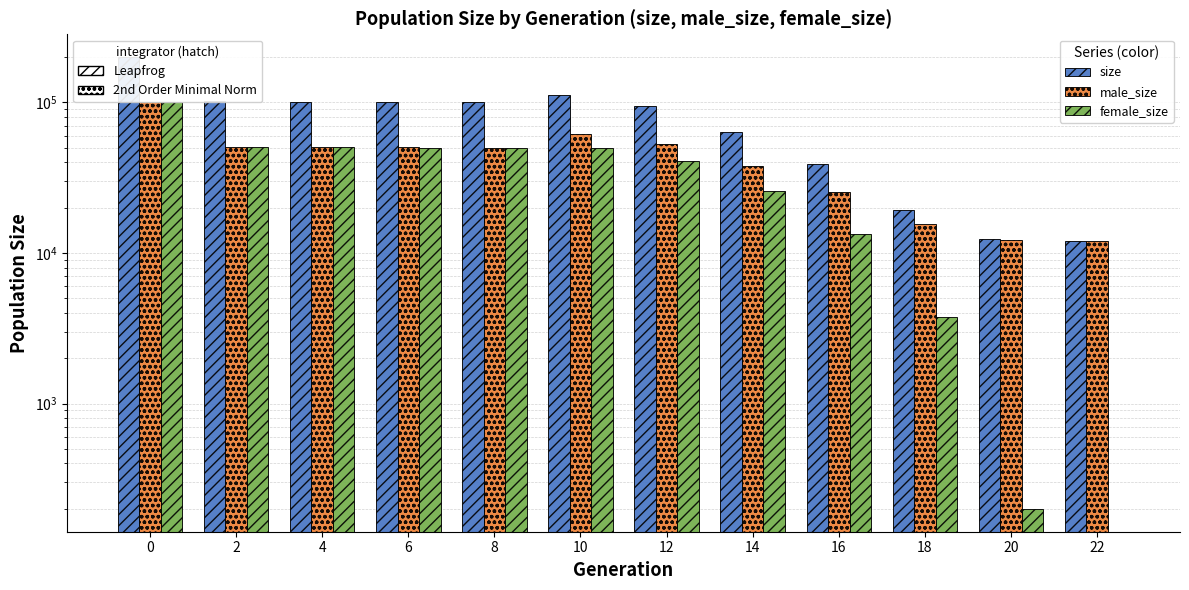

How many data points in female_size are less than 49478?

6